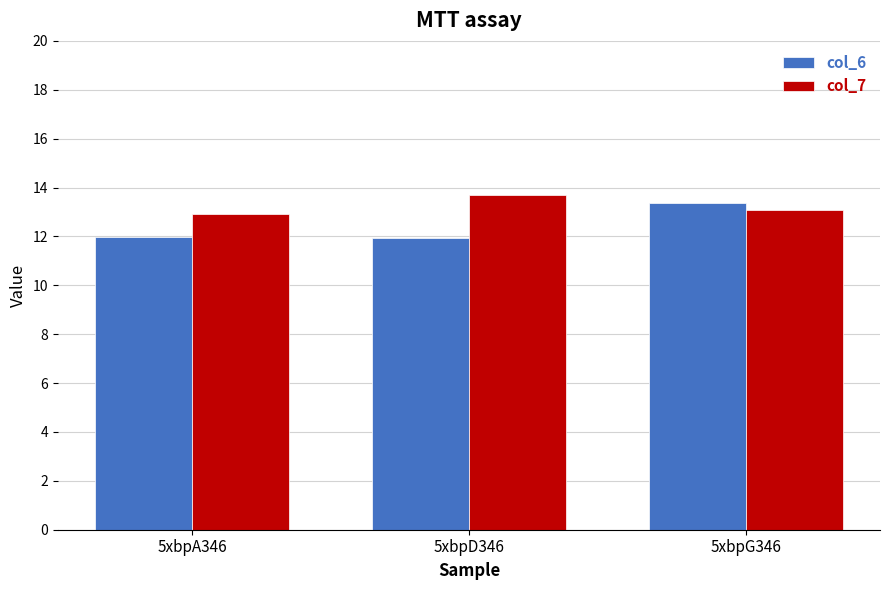

What is the highest value of the col_7 series?

13.7